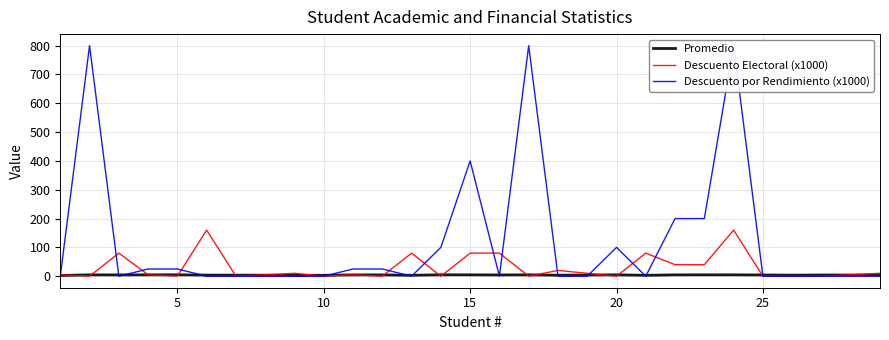

What are all the series names shown in the legend?

Promedio, Descuento Electoral (x1000), Descuento por Rendimiento (x1000)